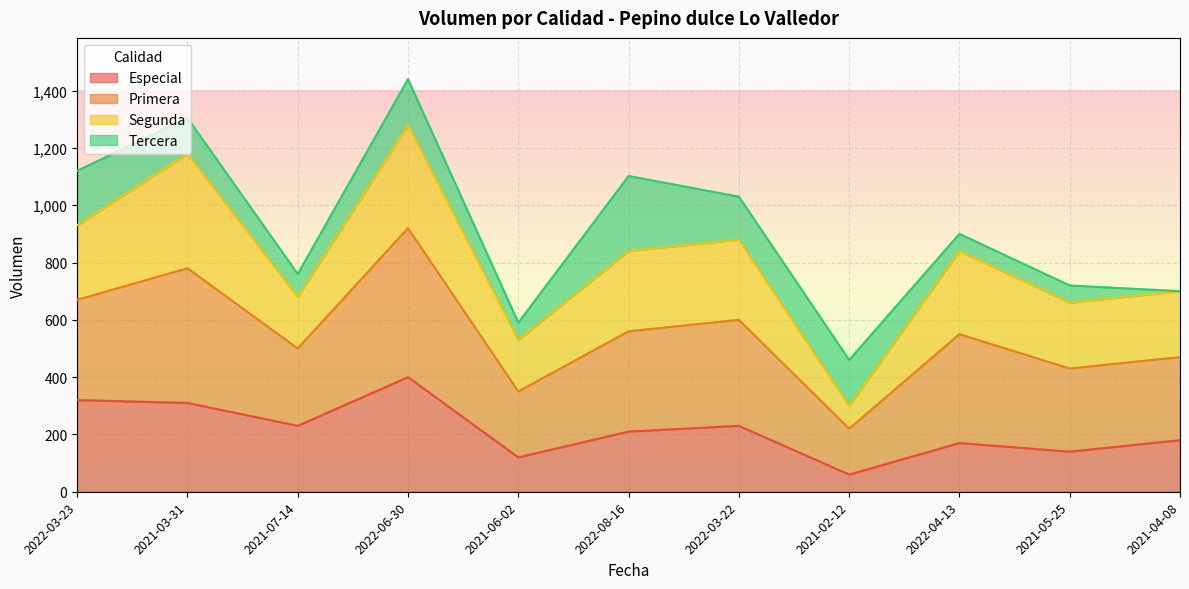

What is the maximum value for Especial?

400